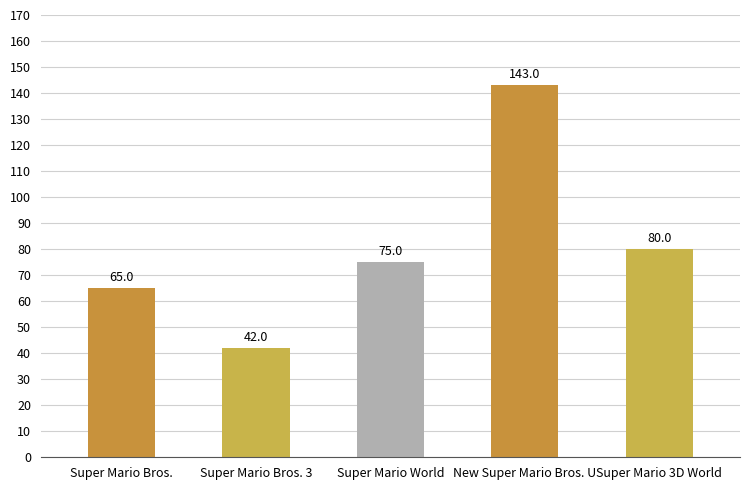

What is the maximum value shown in the chart?

143